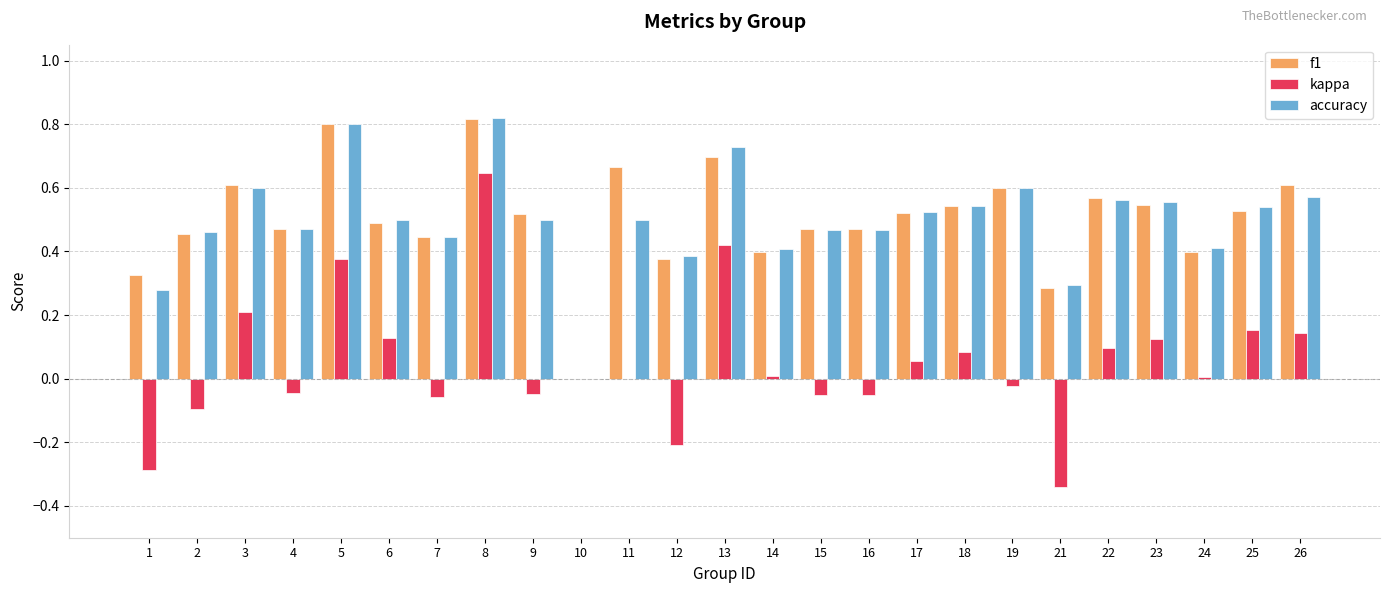

Which series changed the most between 1 and 11?

f1